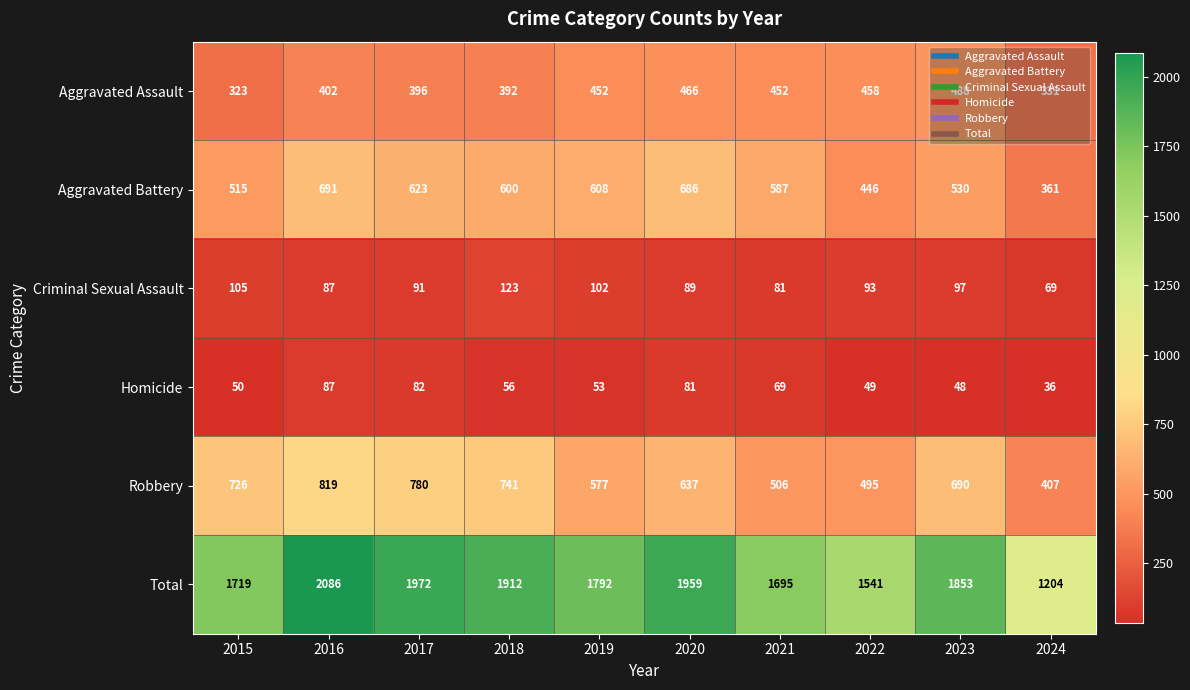

Between 2016 and 2019, which series saw the biggest shift?

Total